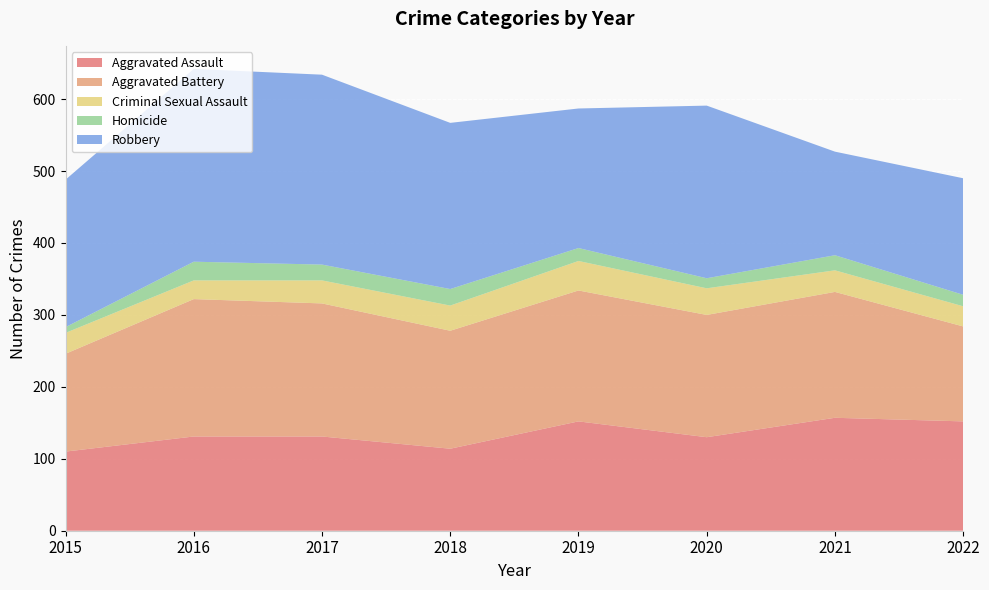

Reading right to left, what are all the values shown in this chart?

Aggravated Assault: 2022=152	2021=157	2020=130	2019=152	2018=114	2017=131	2016=131	2015=110
Aggravated Battery: 2022=132	2021=175	2020=170	2019=182	2018=164	2017=185	2016=191	2015=136
Criminal Sexual Assault: 2022=28	2021=30	2020=37	2019=41	2018=35	2017=32	2016=26	2015=29
Homicide: 2022=16	2021=21	2020=14	2019=18	2018=23	2017=22	2016=26	2015=8
Robbery: 2022=162	2021=144	2020=240	2019=194	2018=231	2017=264	2016=268	2015=205